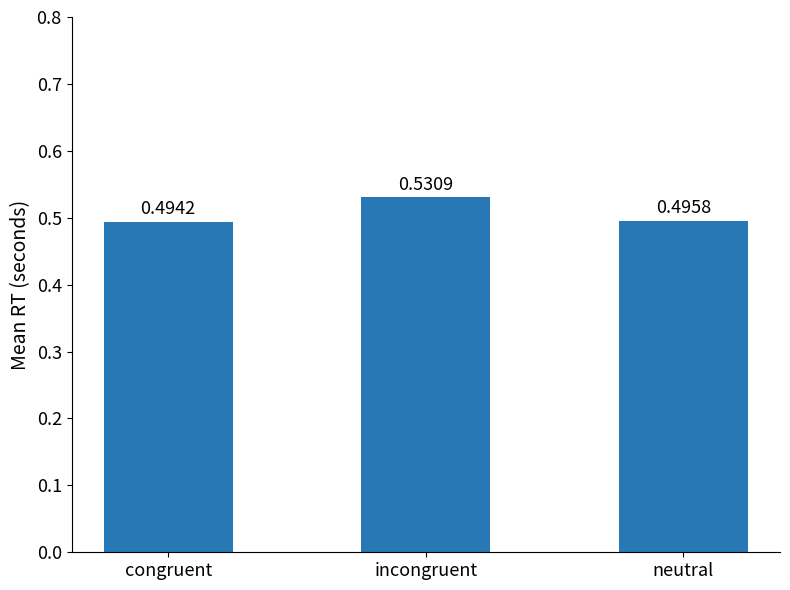

Which label corresponds to the smallest value in the chart?

congruent